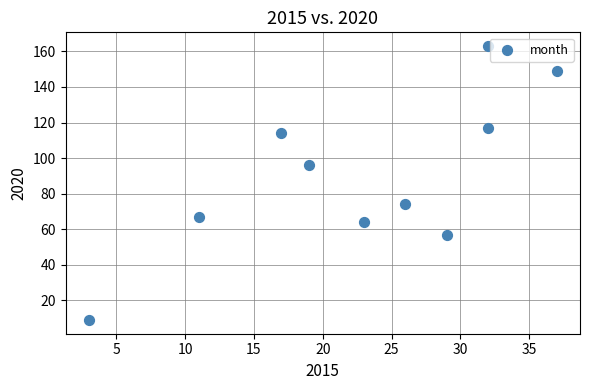

What Y value in the scatter plot is closest to 86?

96